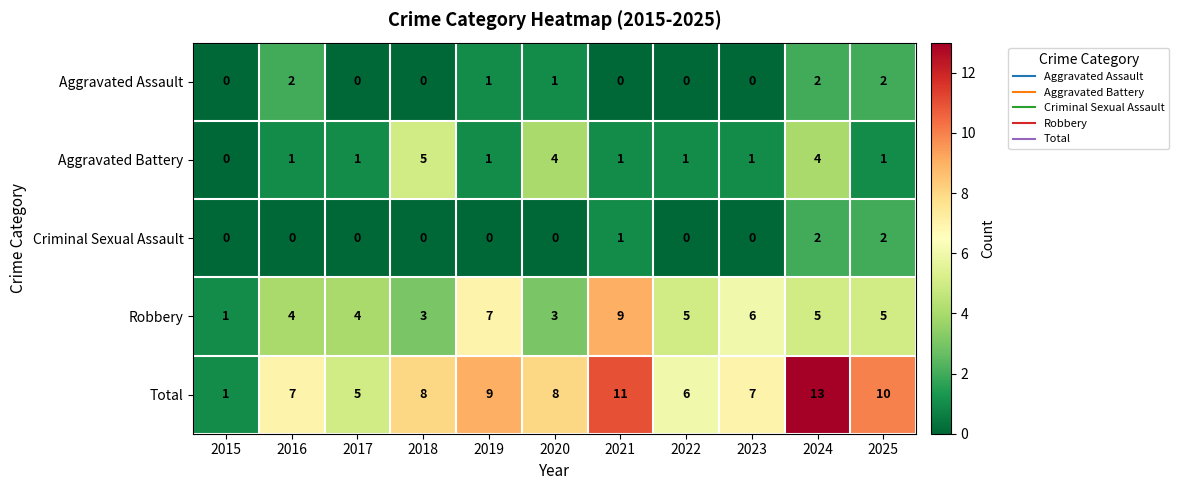

Count the Robbery values in the range 3 to 6.

8